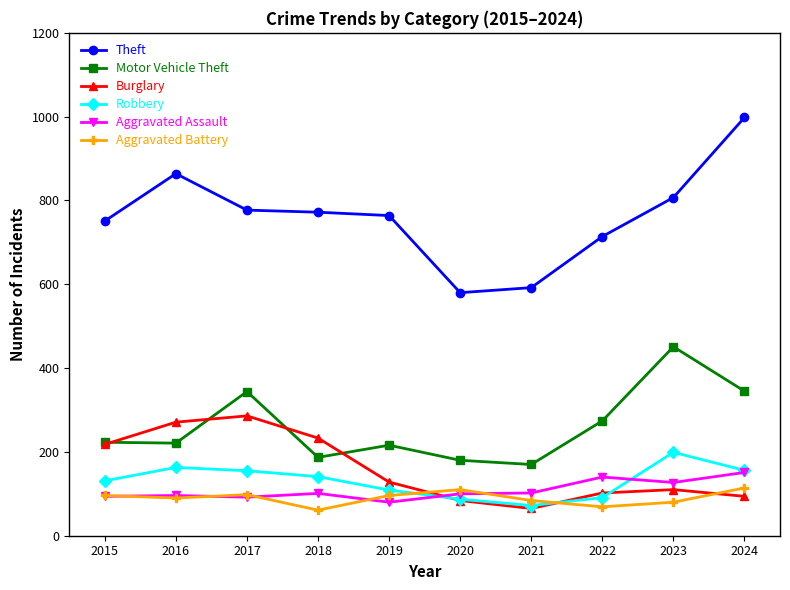

How many categories are shown in the chart?

10